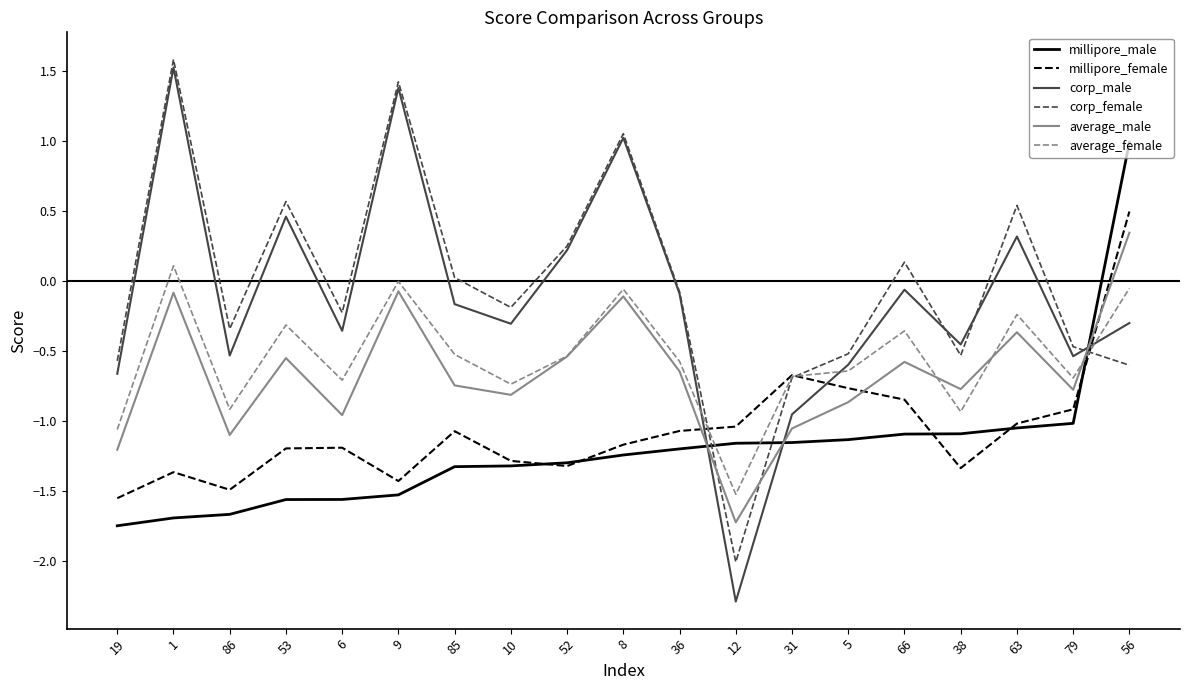

Which series has the widest spread of values?

corp_male